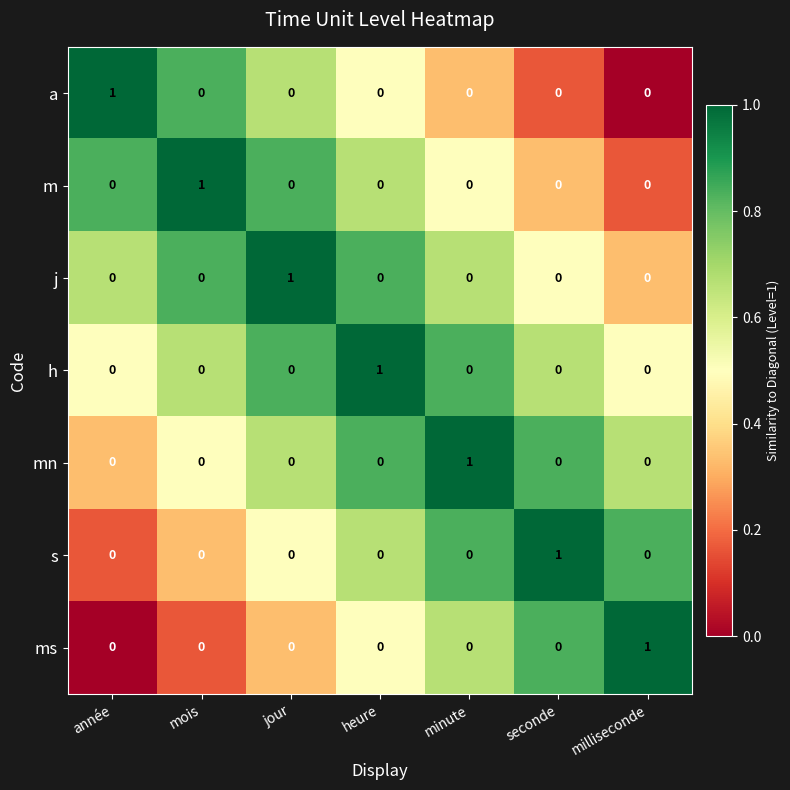

Which category has the highest value in the h series?

heure